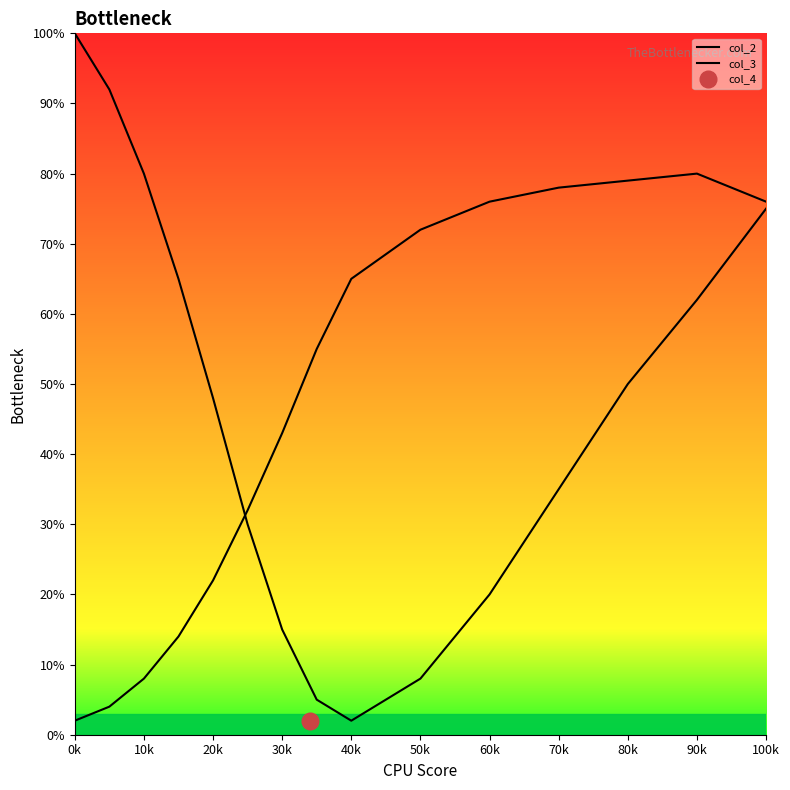

What is the highest value of the col_2 series?

100